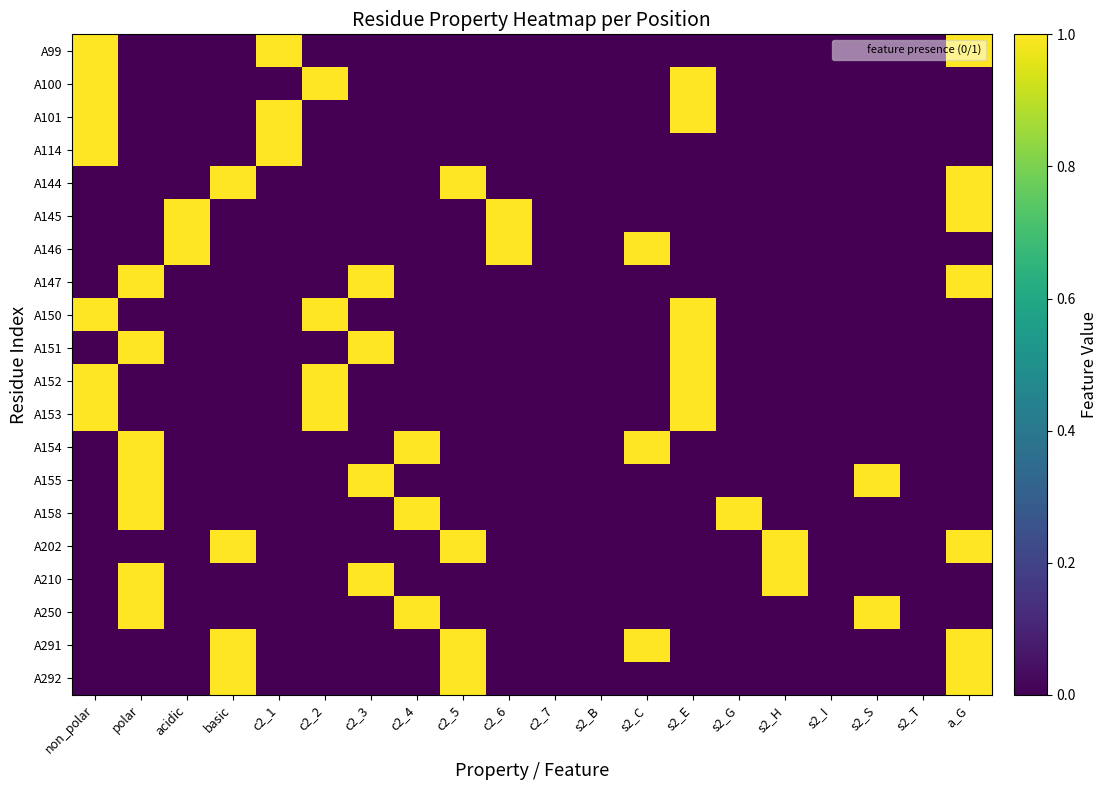

Reading left to right, transcribe all the data shown in this chart.

A99: non_polar=1	polar=0	acidic=0	basic=0	c2_1=1	c2_2=0	c2_3=0	c2_4=0	c2_5=0	c2_6=0	c2_7=0	s2_B=0	s2_C=0	s2_E=0	s2_G=0	s2_H=0	s2_I=0	s2_S=0	s2_T=0	a_G=1
A100: non_polar=1	polar=0	acidic=0	basic=0	c2_1=0	c2_2=1	c2_3=0	c2_4=0	c2_5=0	c2_6=0	c2_7=0	s2_B=0	s2_C=0	s2_E=1	s2_G=0	s2_H=0	s2_I=0	s2_S=0	s2_T=0	a_G=0
A101: non_polar=1	polar=0	acidic=0	basic=0	c2_1=1	c2_2=0	c2_3=0	c2_4=0	c2_5=0	c2_6=0	c2_7=0	s2_B=0	s2_C=0	s2_E=1	s2_G=0	s2_H=0	s2_I=0	s2_S=0	s2_T=0	a_G=0
A114: non_polar=1	polar=0	acidic=0	basic=0	c2_1=1	c2_2=0	c2_3=0	c2_4=0	c2_5=0	c2_6=0	c2_7=0	s2_B=0	s2_C=0	s2_E=0	s2_G=0	s2_H=0	s2_I=0	s2_S=0	s2_T=0	a_G=0
A144: non_polar=0	polar=0	acidic=0	basic=1	c2_1=0	c2_2=0	c2_3=0	c2_4=0	c2_5=1	c2_6=0	c2_7=0	s2_B=0	s2_C=0	s2_E=0	s2_G=0	s2_H=0	s2_I=0	s2_S=0	s2_T=0	a_G=1
A145: non_polar=0	polar=0	acidic=1	basic=0	c2_1=0	c2_2=0	c2_3=0	c2_4=0	c2_5=0	c2_6=1	c2_7=0	s2_B=0	s2_C=0	s2_E=0	s2_G=0	s2_H=0	s2_I=0	s2_S=0	s2_T=0	a_G=1
A146: non_polar=0	polar=0	acidic=1	basic=0	c2_1=0	c2_2=0	c2_3=0	c2_4=0	c2_5=0	c2_6=1	c2_7=0	s2_B=0	s2_C=1	s2_E=0	s2_G=0	s2_H=0	s2_I=0	s2_S=0	s2_T=0	a_G=0
A147: non_polar=0	polar=1	acidic=0	basic=0	c2_1=0	c2_2=0	c2_3=1	c2_4=0	c2_5=0	c2_6=0	c2_7=0	s2_B=0	s2_C=0	s2_E=0	s2_G=0	s2_H=0	s2_I=0	s2_S=0	s2_T=0	a_G=1
A150: non_polar=1	polar=0	acidic=0	basic=0	c2_1=0	c2_2=1	c2_3=0	c2_4=0	c2_5=0	c2_6=0	c2_7=0	s2_B=0	s2_C=0	s2_E=1	s2_G=0	s2_H=0	s2_I=0	s2_S=0	s2_T=0	a_G=0
A151: non_polar=0	polar=1	acidic=0	basic=0	c2_1=0	c2_2=0	c2_3=1	c2_4=0	c2_5=0	c2_6=0	c2_7=0	s2_B=0	s2_C=0	s2_E=1	s2_G=0	s2_H=0	s2_I=0	s2_S=0	s2_T=0	a_G=0
A152: non_polar=1	polar=0	acidic=0	basic=0	c2_1=0	c2_2=1	c2_3=0	c2_4=0	c2_5=0	c2_6=0	c2_7=0	s2_B=0	s2_C=0	s2_E=1	s2_G=0	s2_H=0	s2_I=0	s2_S=0	s2_T=0	a_G=0
A153: non_polar=1	polar=0	acidic=0	basic=0	c2_1=0	c2_2=1	c2_3=0	c2_4=0	c2_5=0	c2_6=0	c2_7=0	s2_B=0	s2_C=0	s2_E=1	s2_G=0	s2_H=0	s2_I=0	s2_S=0	s2_T=0	a_G=0
A154: non_polar=0	polar=1	acidic=0	basic=0	c2_1=0	c2_2=0	c2_3=0	c2_4=1	c2_5=0	c2_6=0	c2_7=0	s2_B=0	s2_C=1	s2_E=0	s2_G=0	s2_H=0	s2_I=0	s2_S=0	s2_T=0	a_G=0
A155: non_polar=0	polar=1	acidic=0	basic=0	c2_1=0	c2_2=0	c2_3=1	c2_4=0	c2_5=0	c2_6=0	c2_7=0	s2_B=0	s2_C=0	s2_E=0	s2_G=0	s2_H=0	s2_I=0	s2_S=1	s2_T=0	a_G=0
A158: non_polar=0	polar=1	acidic=0	basic=0	c2_1=0	c2_2=0	c2_3=0	c2_4=1	c2_5=0	c2_6=0	c2_7=0	s2_B=0	s2_C=0	s2_E=0	s2_G=1	s2_H=0	s2_I=0	s2_S=0	s2_T=0	a_G=0
A202: non_polar=0	polar=0	acidic=0	basic=1	c2_1=0	c2_2=0	c2_3=0	c2_4=0	c2_5=1	c2_6=0	c2_7=0	s2_B=0	s2_C=0	s2_E=0	s2_G=0	s2_H=1	s2_I=0	s2_S=0	s2_T=0	a_G=1
A210: non_polar=0	polar=1	acidic=0	basic=0	c2_1=0	c2_2=0	c2_3=1	c2_4=0	c2_5=0	c2_6=0	c2_7=0	s2_B=0	s2_C=0	s2_E=0	s2_G=0	s2_H=1	s2_I=0	s2_S=0	s2_T=0	a_G=0
A250: non_polar=0	polar=1	acidic=0	basic=0	c2_1=0	c2_2=0	c2_3=0	c2_4=1	c2_5=0	c2_6=0	c2_7=0	s2_B=0	s2_C=0	s2_E=0	s2_G=0	s2_H=0	s2_I=0	s2_S=1	s2_T=0	a_G=0
A291: non_polar=0	polar=0	acidic=0	basic=1	c2_1=0	c2_2=0	c2_3=0	c2_4=0	c2_5=1	c2_6=0	c2_7=0	s2_B=0	s2_C=1	s2_E=0	s2_G=0	s2_H=0	s2_I=0	s2_S=0	s2_T=0	a_G=1
A292: non_polar=0	polar=0	acidic=0	basic=1	c2_1=0	c2_2=0	c2_3=0	c2_4=0	c2_5=1	c2_6=0	c2_7=0	s2_B=0	s2_C=0	s2_E=0	s2_G=0	s2_H=0	s2_I=0	s2_S=0	s2_T=0	a_G=1